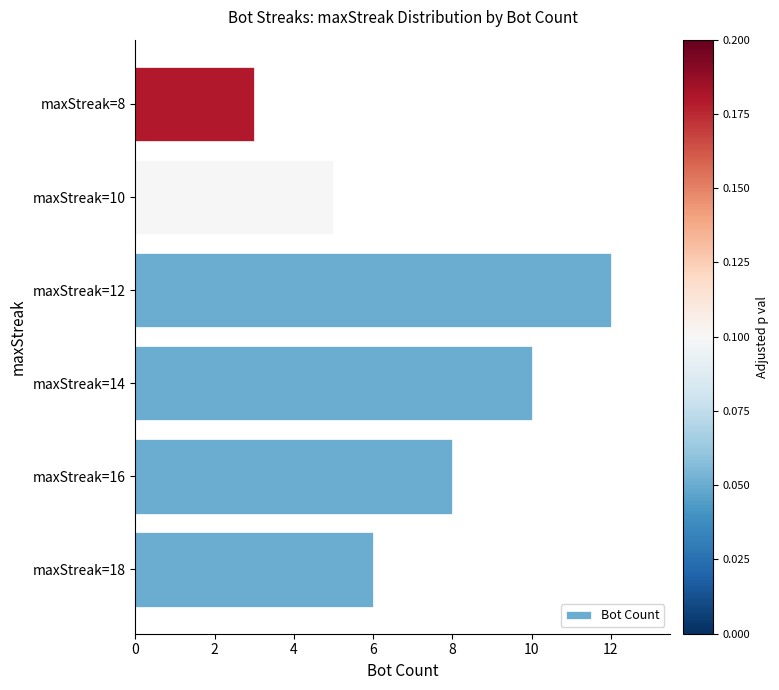

Are the bars grouped side by side (vs. stacked)?

No